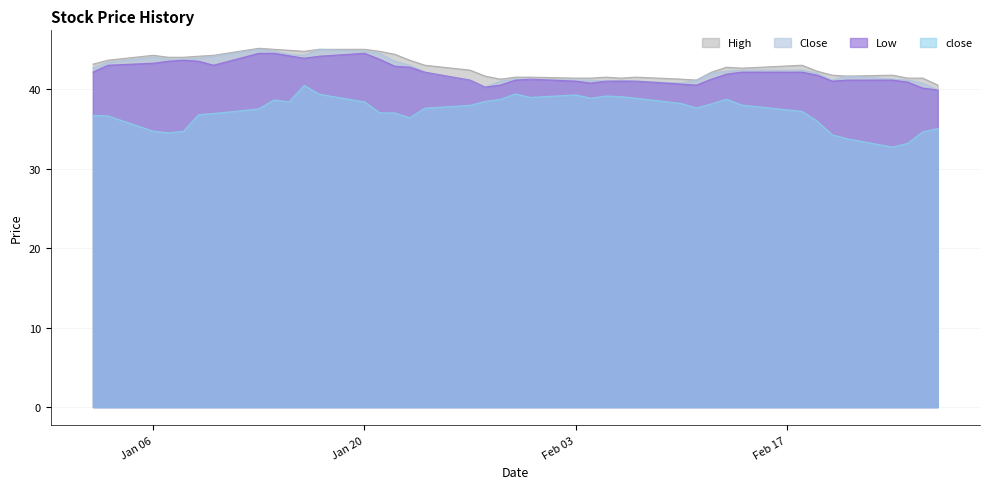

What is the highest value of the High series?

45.1